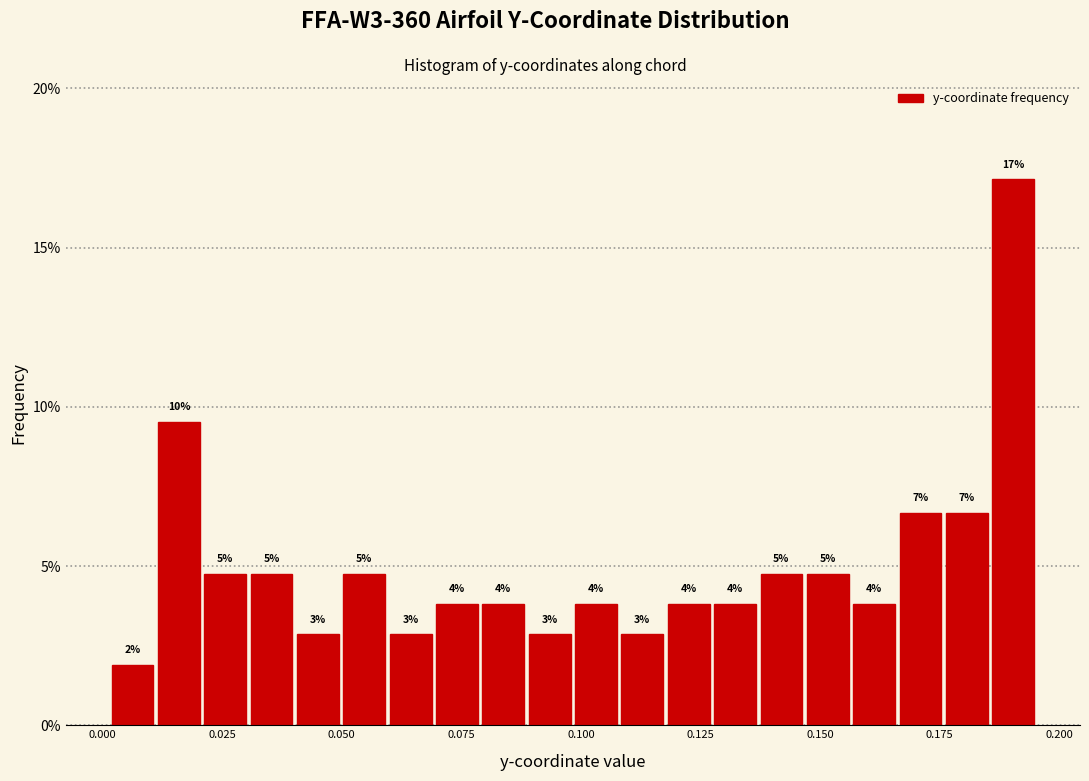

Around what value on the x-axis is the tallest bar? Give the approximate position of its centre, as read against the axis.

0.190